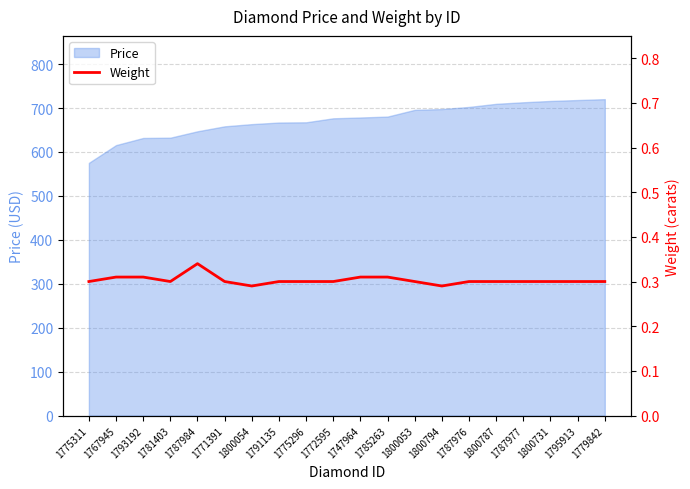

List the labels in order of value, largest first.

1787984, 1767945, 1793192, 1747964, 1785263, 1775311, 1781403, 1771391, 1791135, 1775296, 1772595, 1800053, 1787976, 1800787, 1787977, 1800731, 1795913, 1779842, 1800054, 1800794